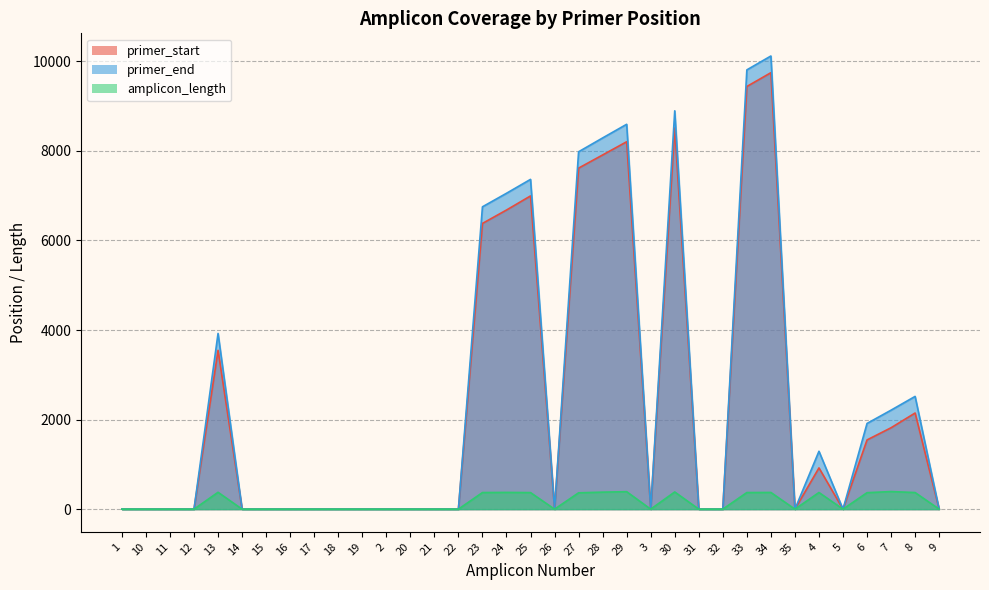

What is the label of the 28th point from the right?

16